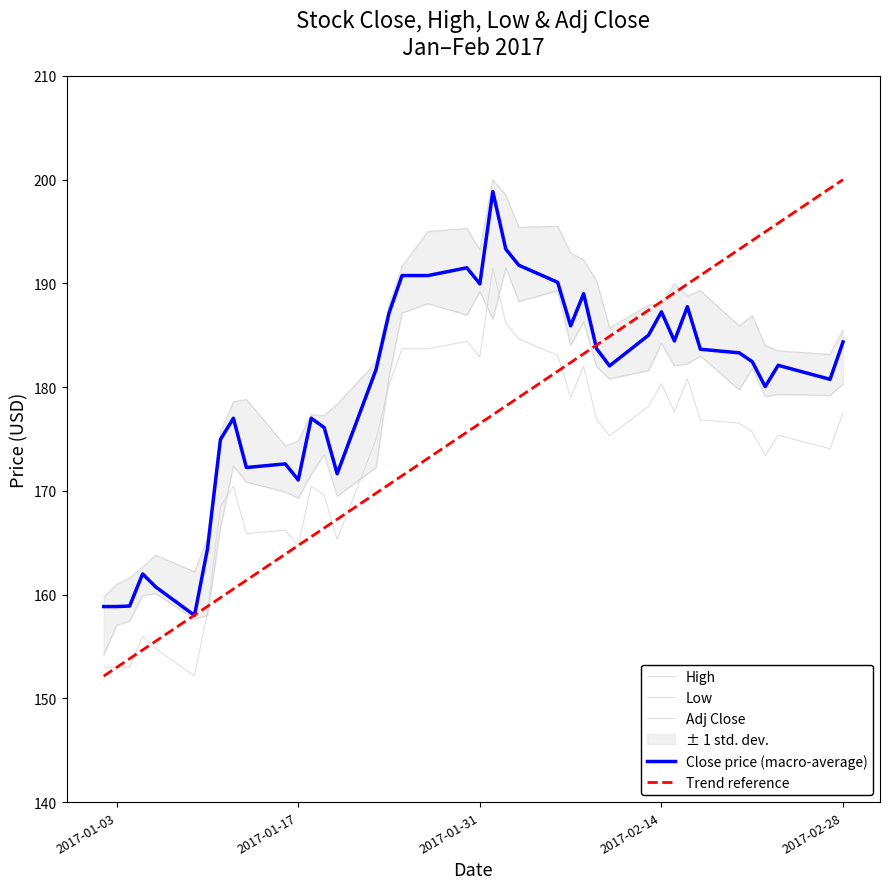

The value of Low at 2017-01-06 is 160.1. True or false?

True